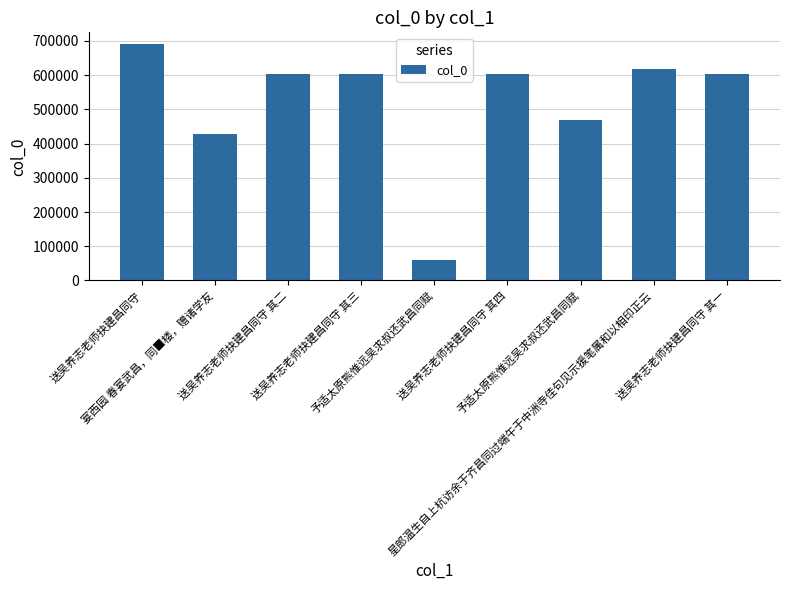

Are the bars horizontal?

No